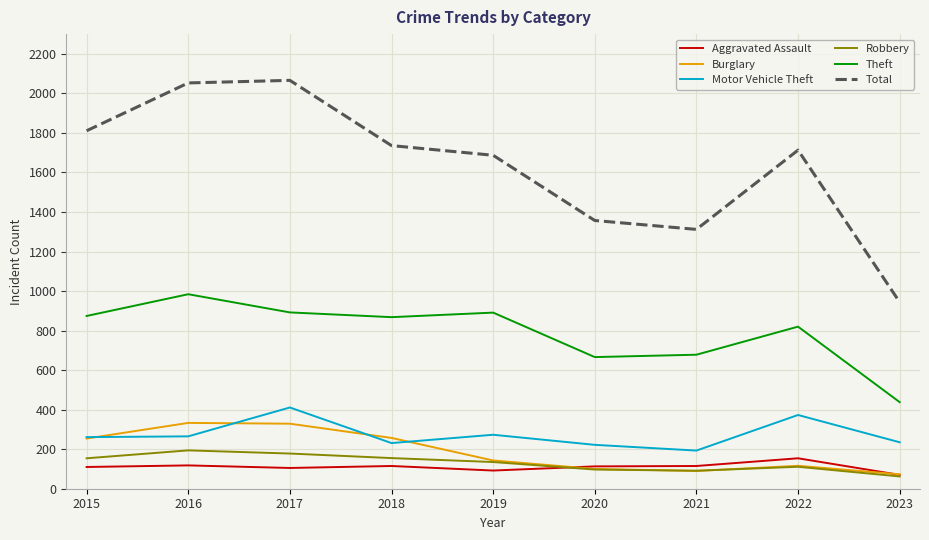

The value of Motor Vehicle Theft at 2021 is 193. True or false?

True